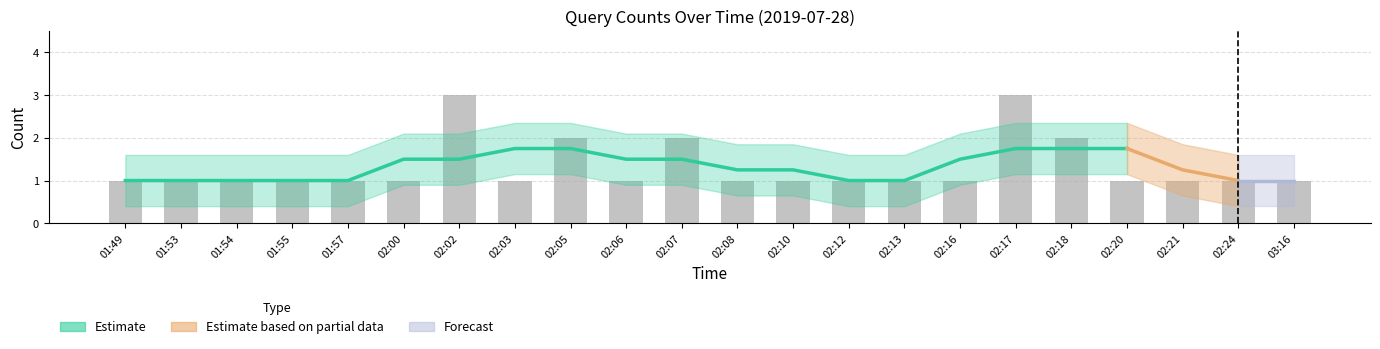

What is the label of the 10th bar from the right?

02:10